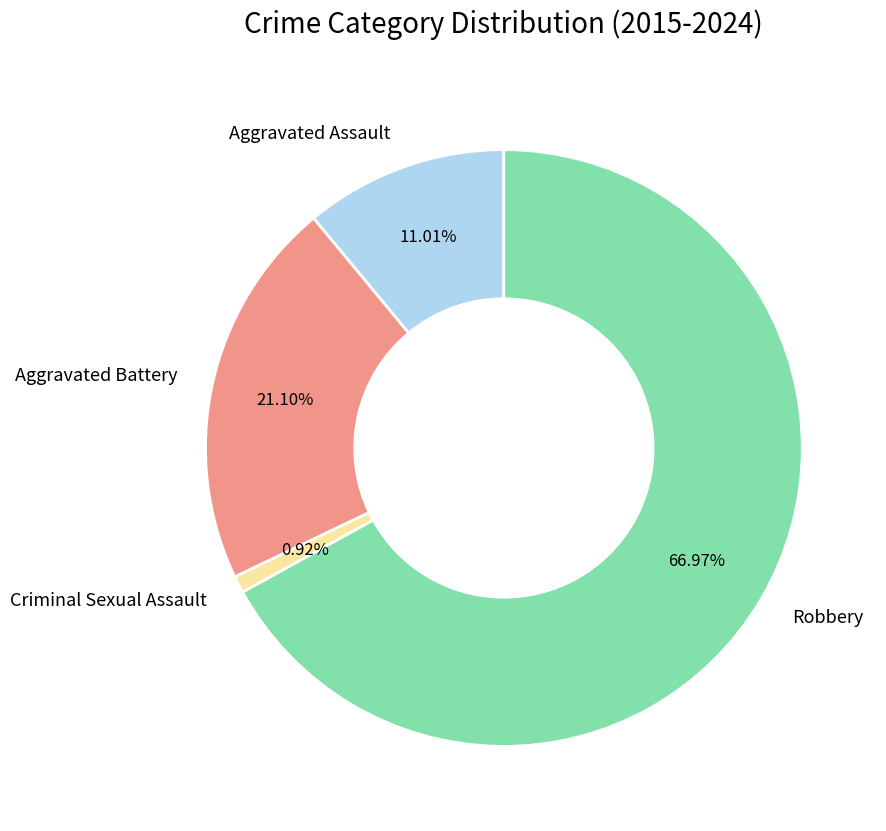

Which has a higher value, Robbery or Aggravated Battery?

Robbery